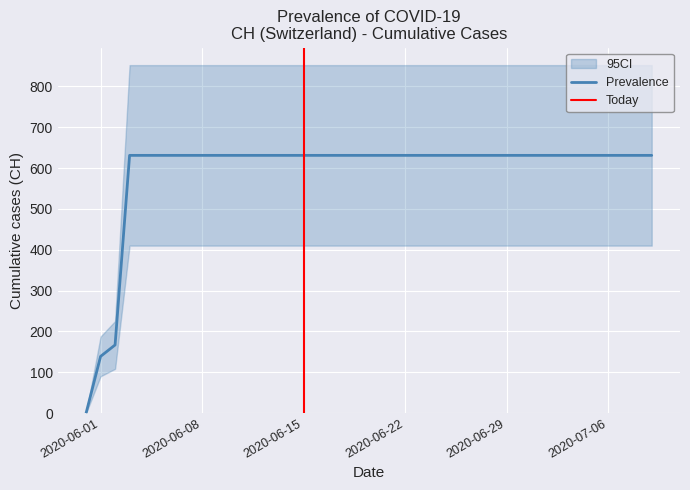

How many values are above zero?

39